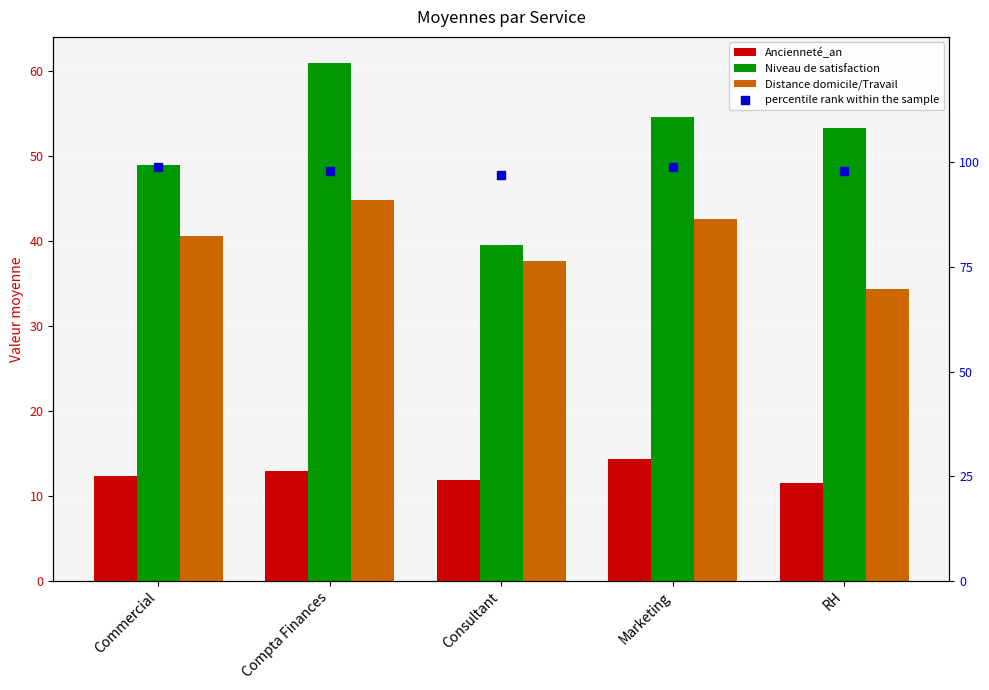

What are all the series names shown in the legend?

Ancienneté_an, Niveau de satisfaction, Distance domicile/Travail, percentile rank within the sample